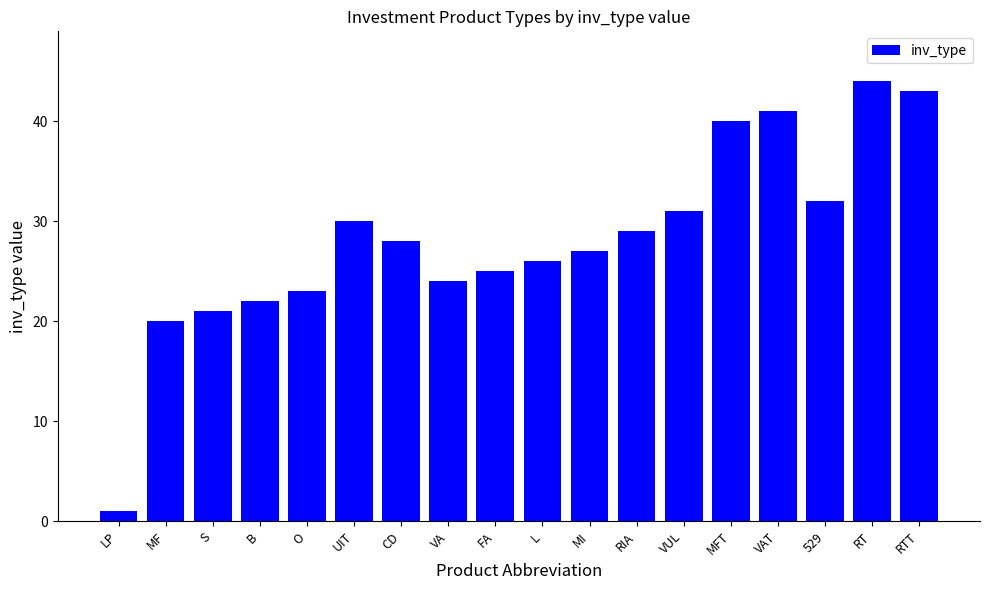

Rank the categories by value from highest to lowest.

RT, RTT, VAT, MFT, 529, VUL, UIT, RIA, CD, MI, L, FA, VA, O, B, S, MF, LP